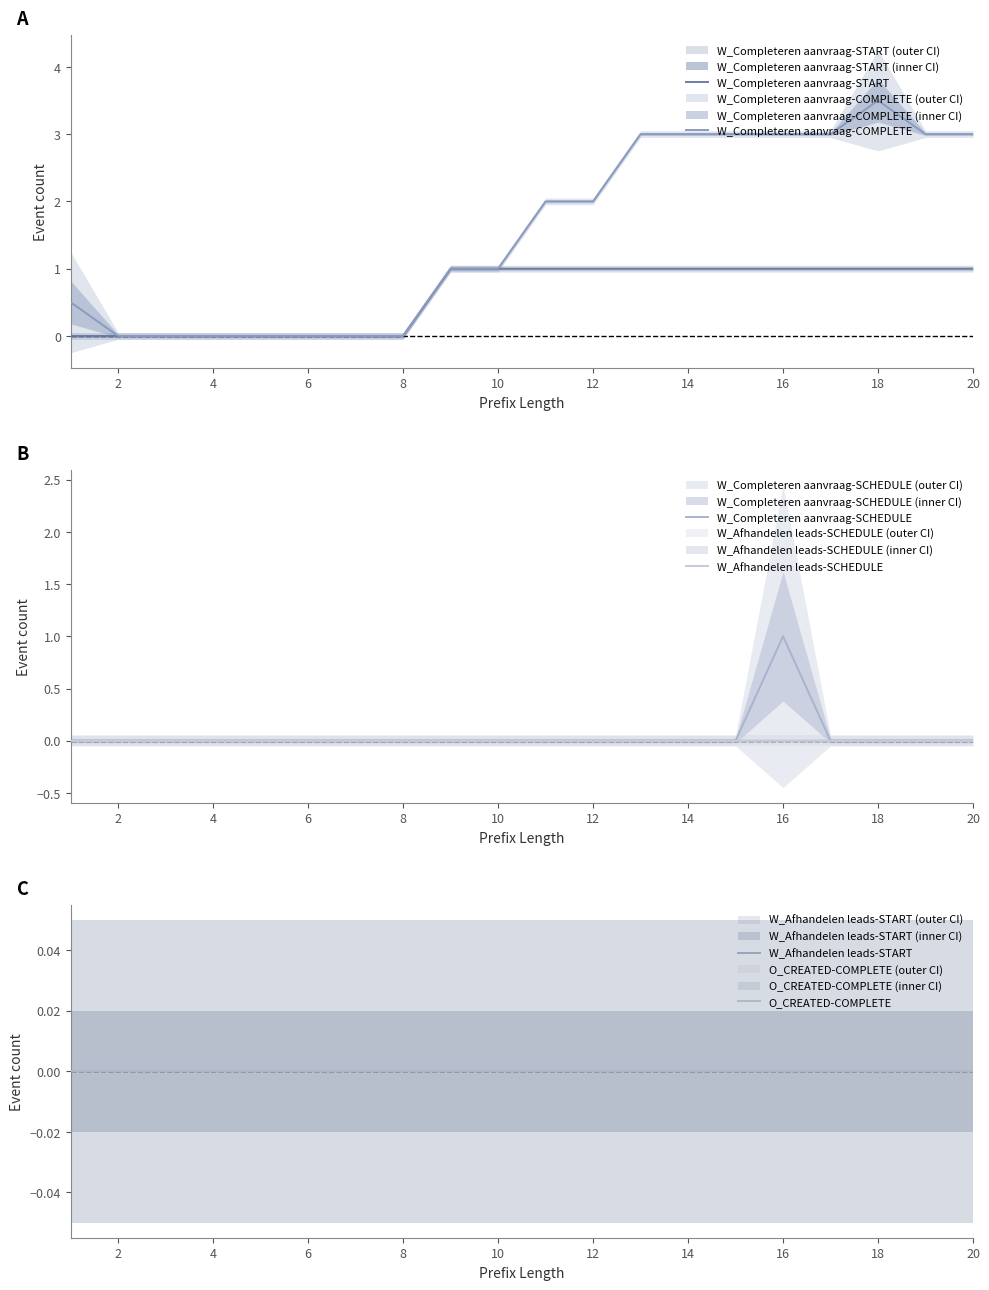

How many values in the W_Completeren aanvraag-START series are below 1?

8